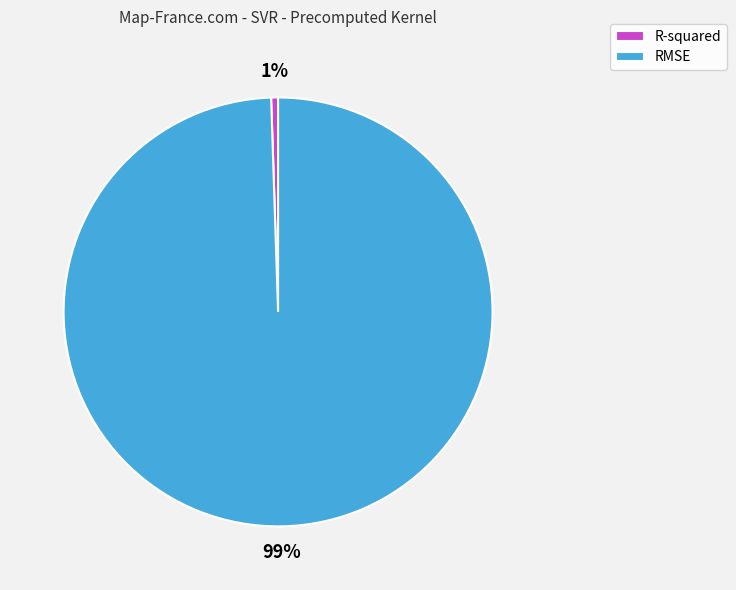

Between R-squared and RMSE, which is larger?

RMSE